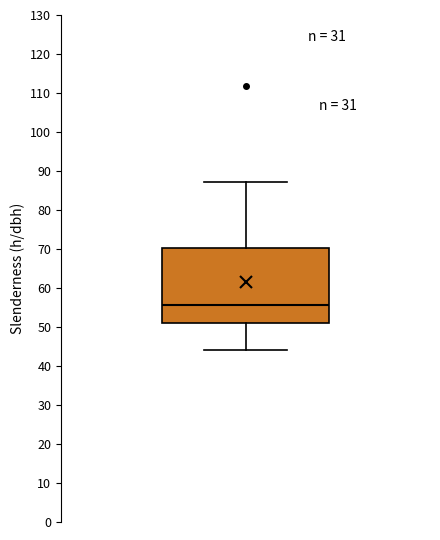

Read this box plot against the y-axis: the position of the median line, the range covered by the box, and the ends of both whiskers. The values are not printed on the chart, so give them approximately, as read against the axis.

median 56, box 51 to 70, whiskers 44 to 87